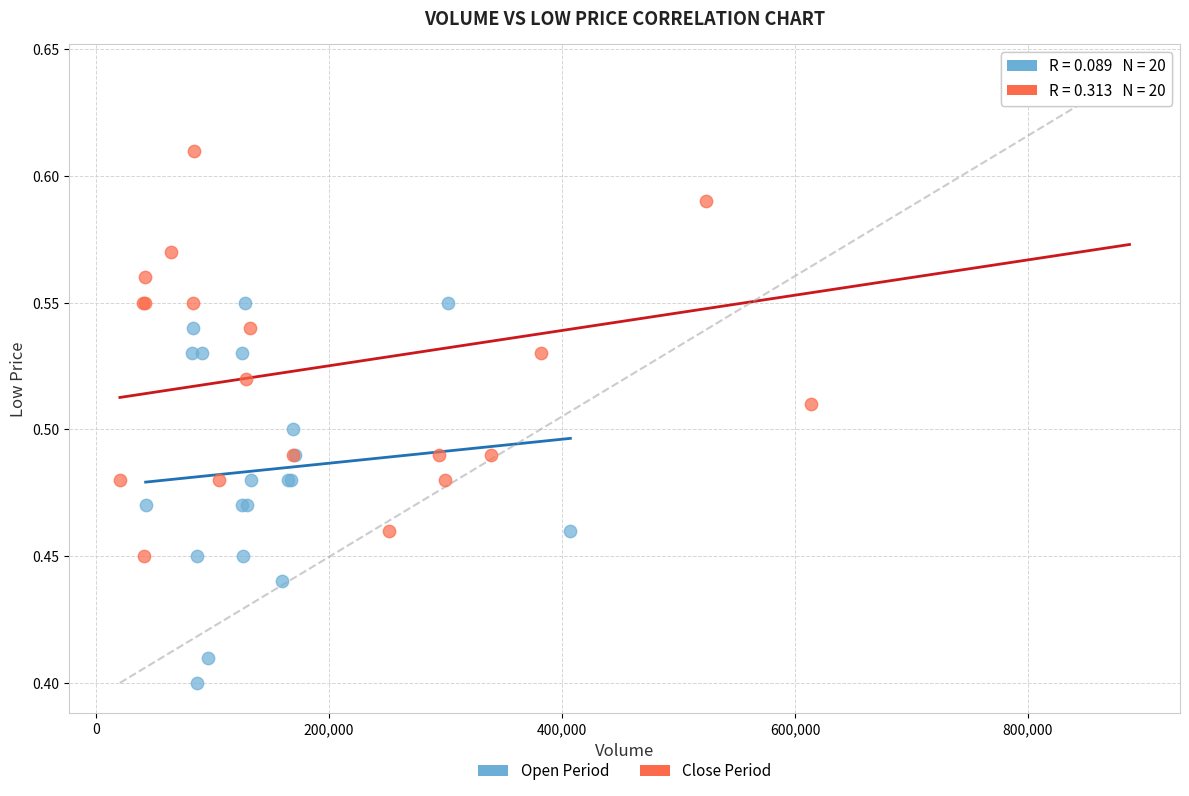

Which series contains the lowest Y value?

Open Period